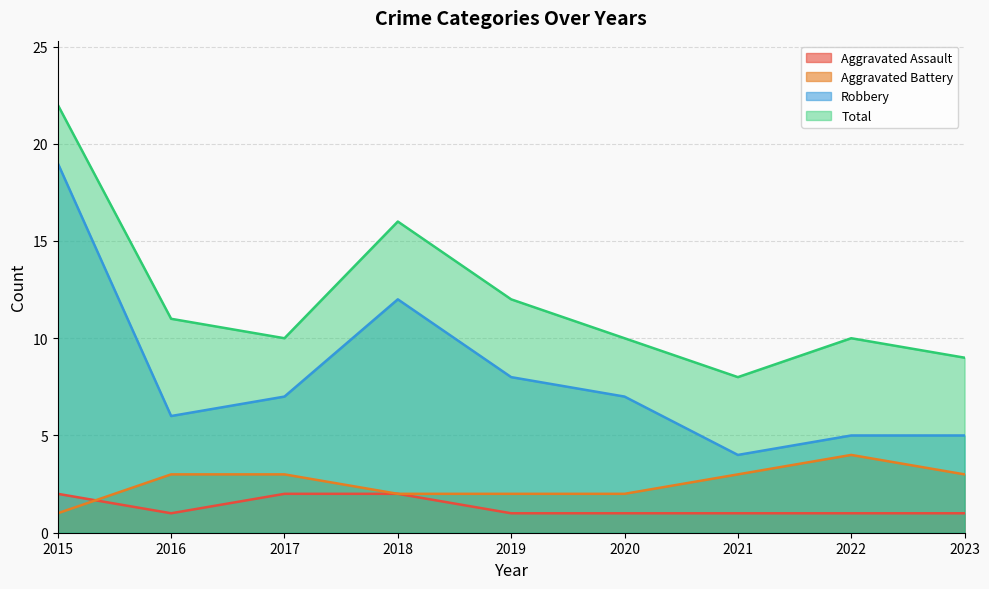

What is the sum of all Aggravated Battery values?

23